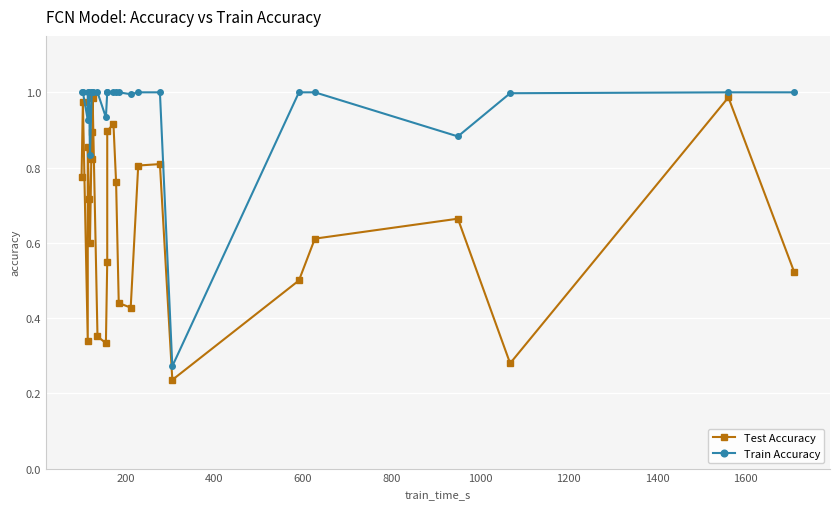

Is it true that Train Accuracy equals 1.6 at 10?

False